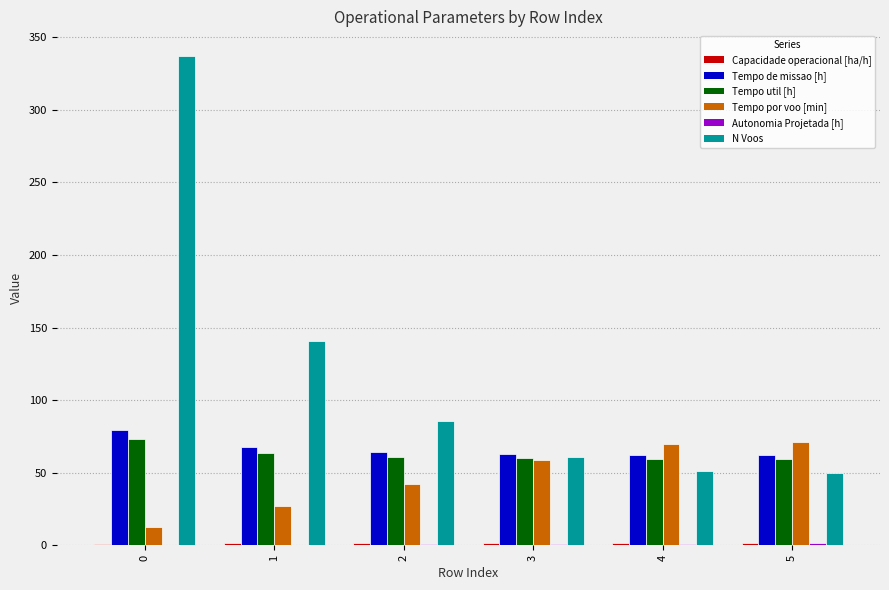

Which series has the largest total across all categories?

N Voos